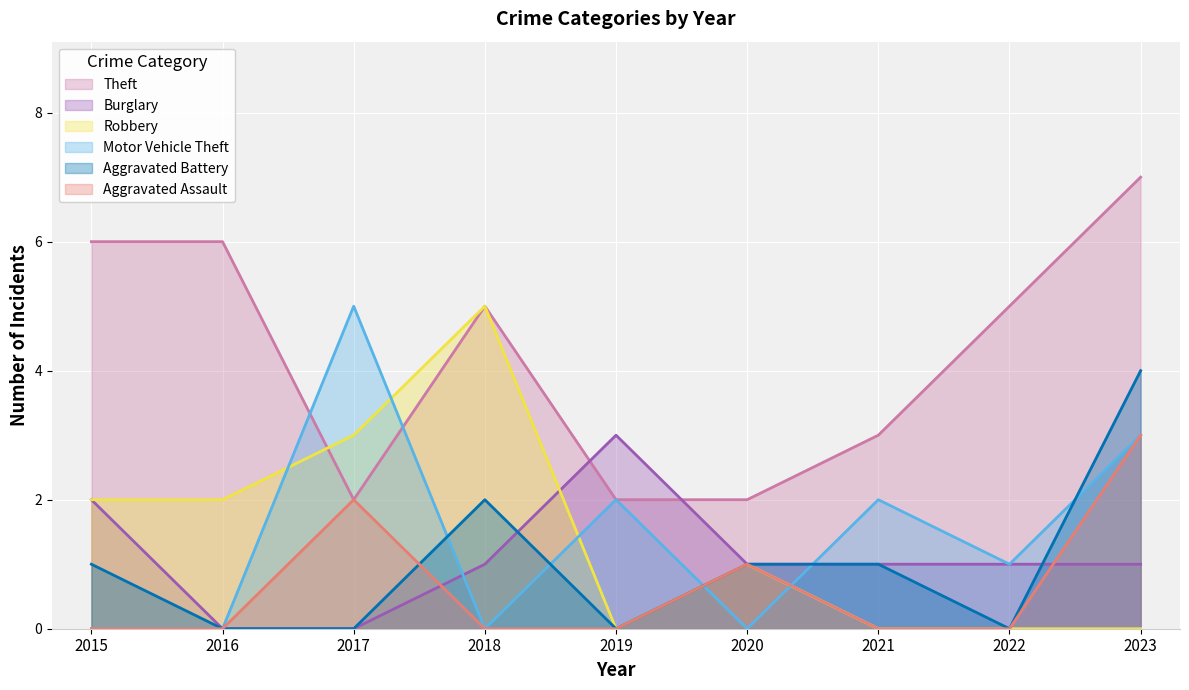

How many data points does each series have?

9